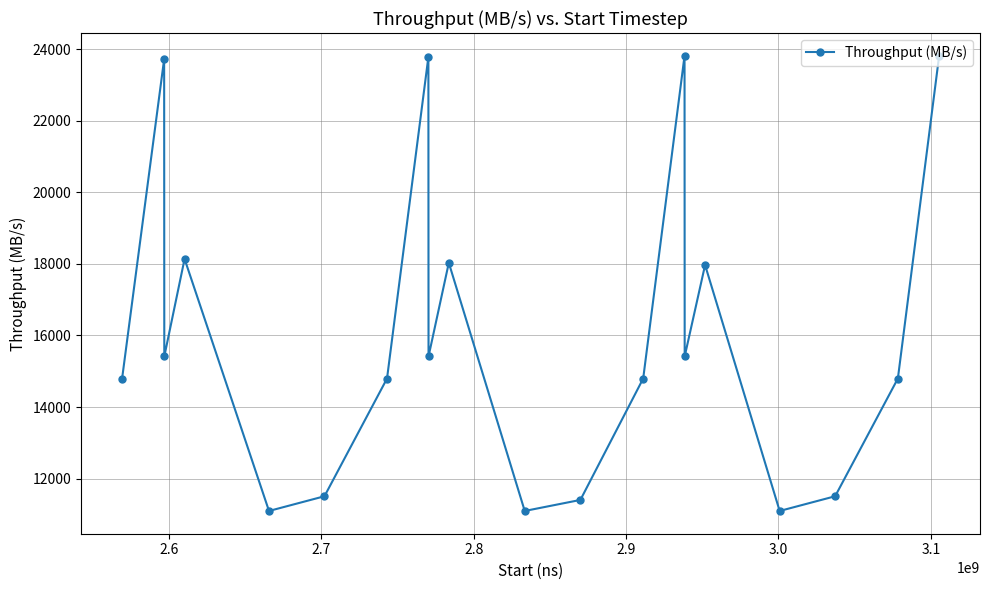

How many interior local valleys (lower than both neighbors) does the data have?

6